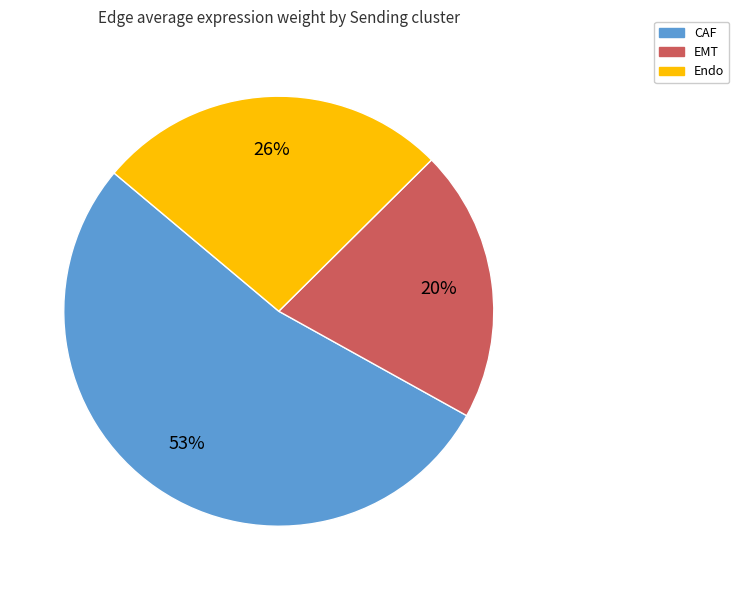

Which slice represents more than half of the pie?

CAF